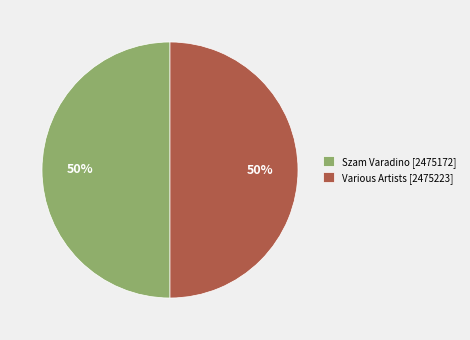

Count the number of slices in the pie.

2